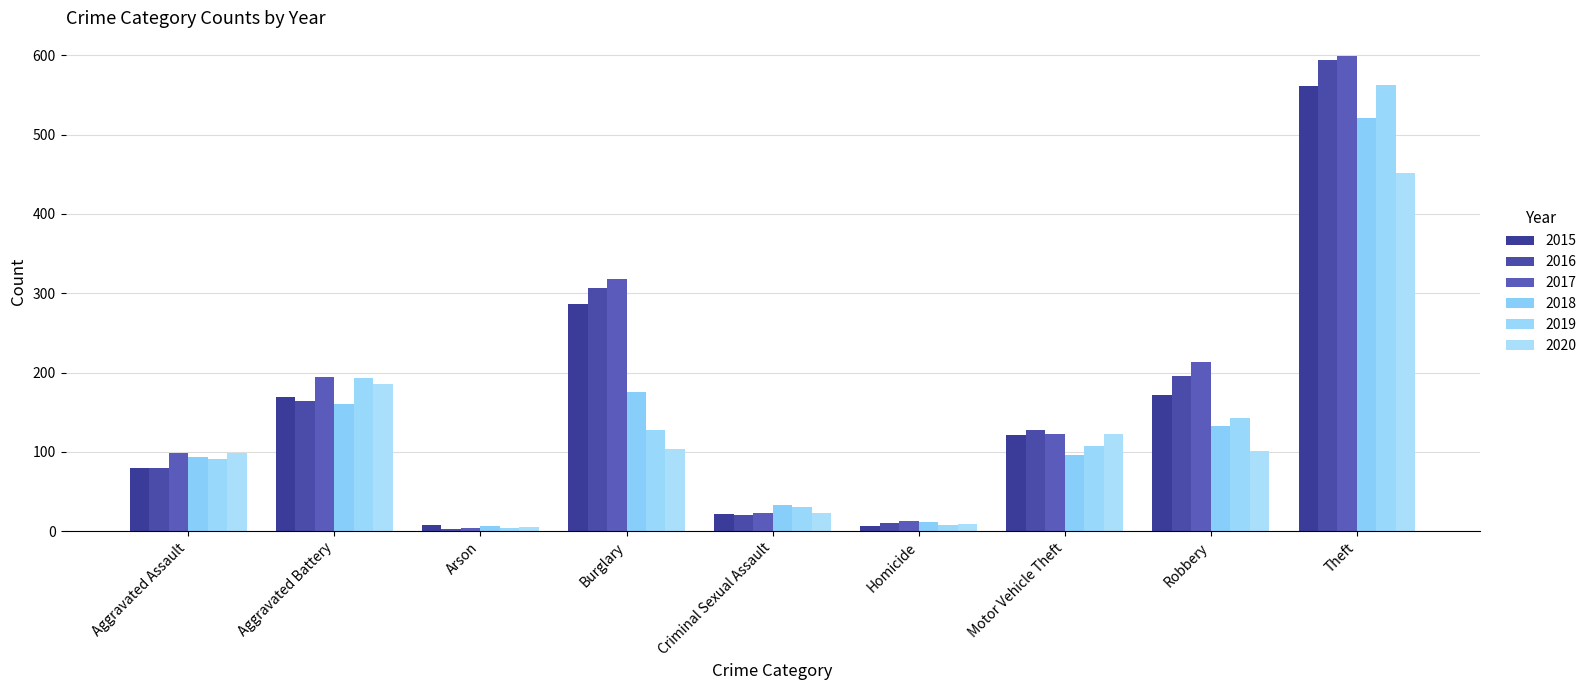

What position from the left is Aggravated Assault?

1